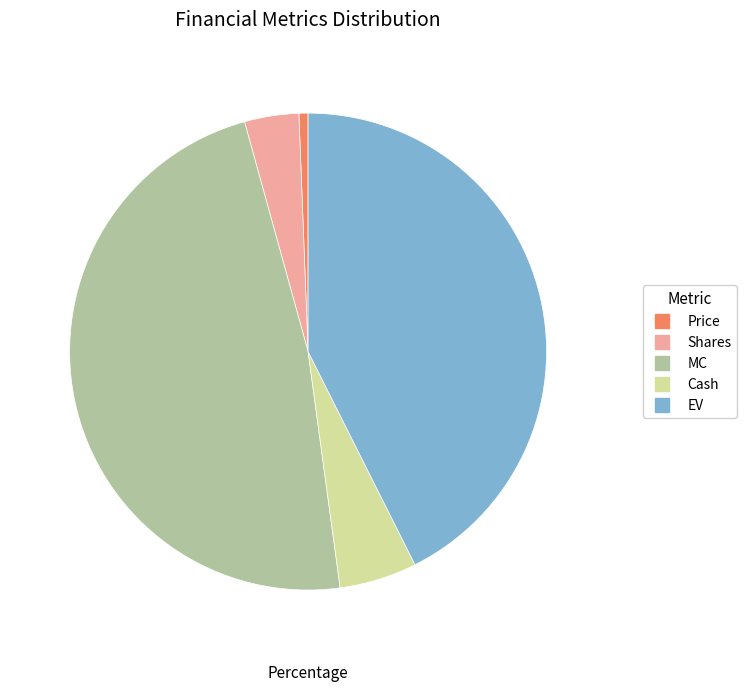

Is there a majority slice in this chart?

No